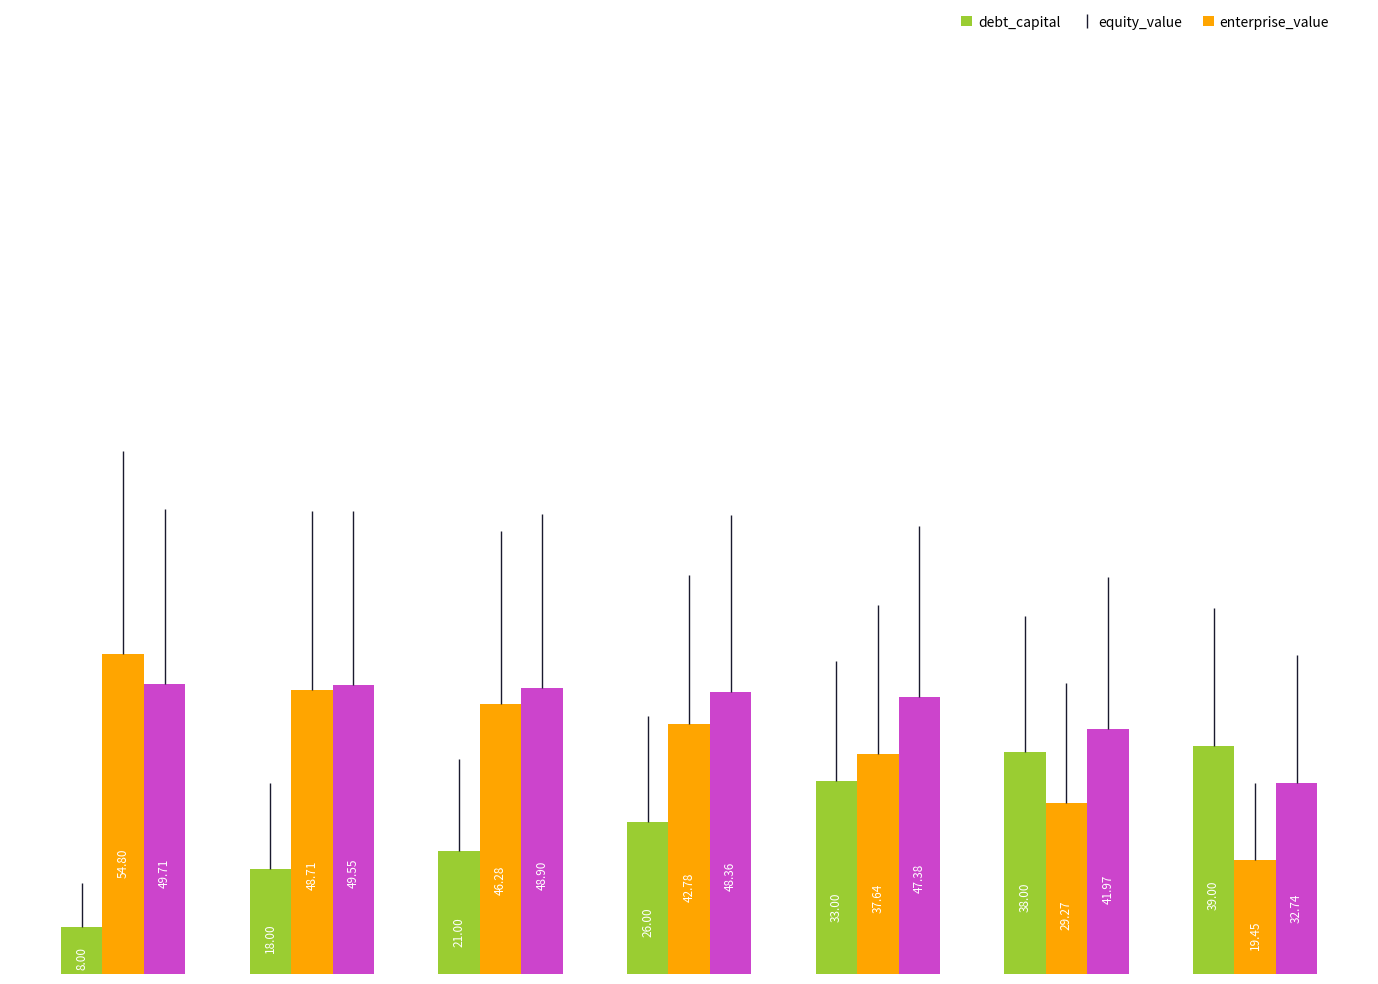

Count the number of data series in this chart.

3